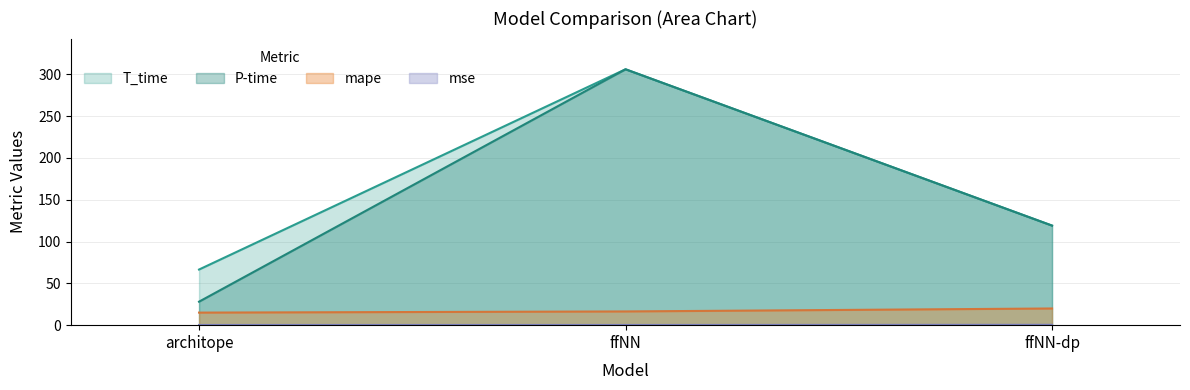

What is the label of the 1st point from the right?

ffNN-dp